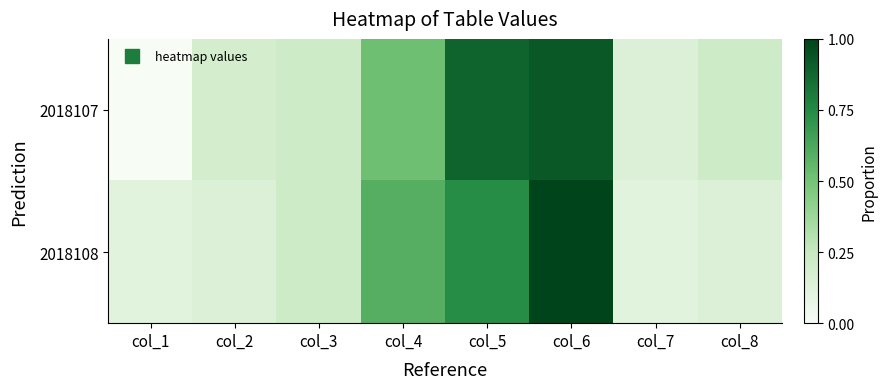

At col_8, list the series in order from largest to smallest.

2018107, 2018108